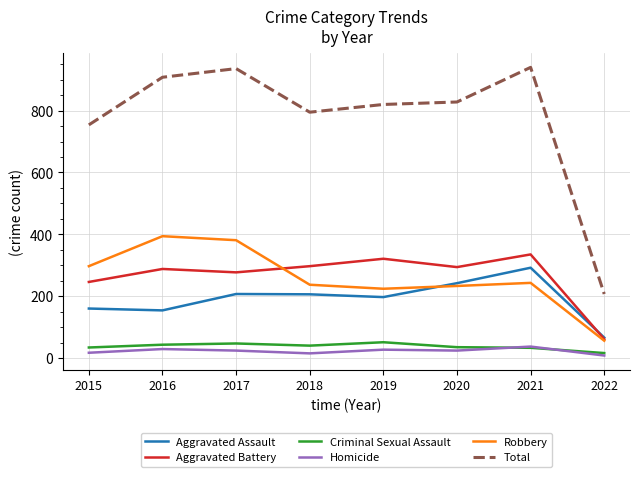

True or false: Aggravated Battery has a value of 407 at 2016.

False